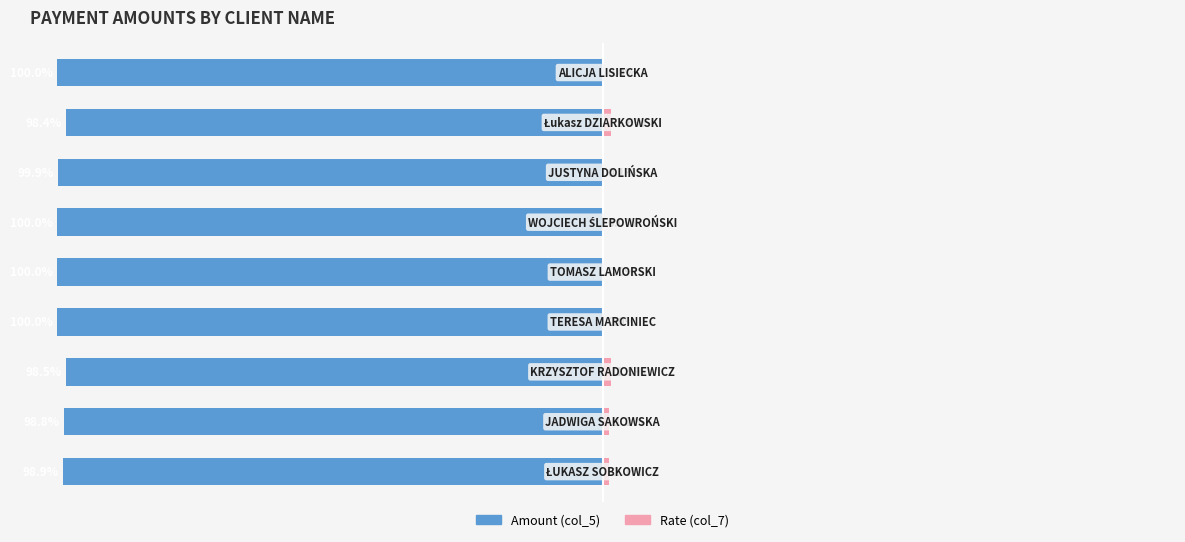

What is the sum of the Rate values at 3 and 0?

1.1